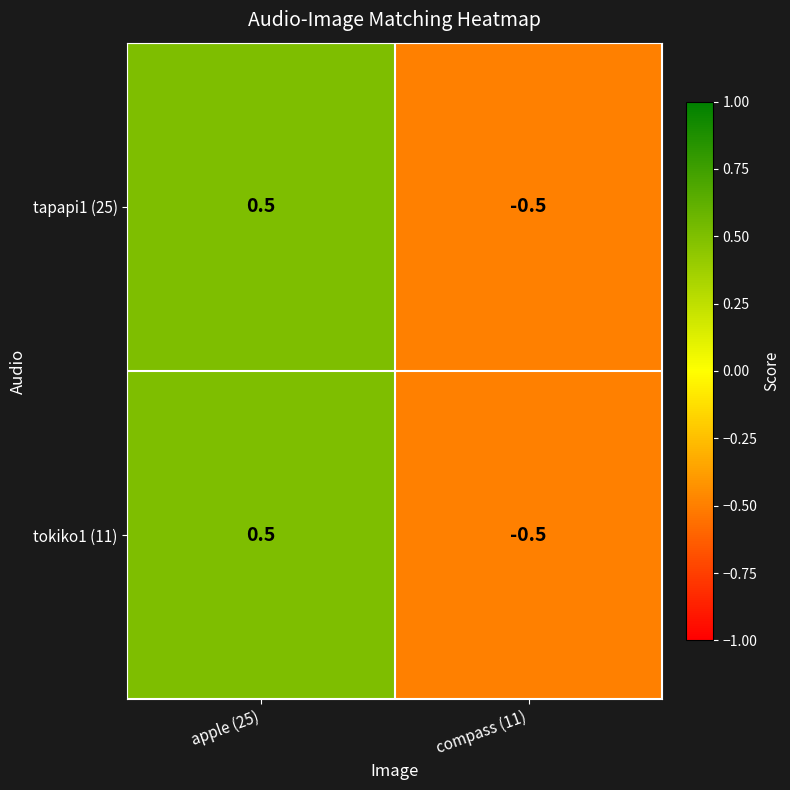

The tapapi1 (25) series shows -0.7 at compass (11). True or false?

False